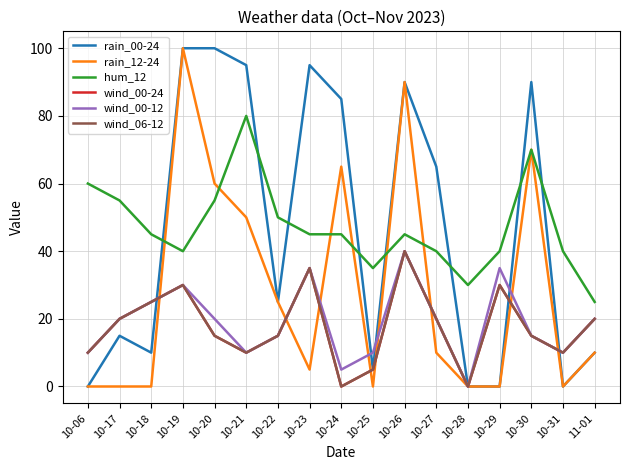

Is this an area chart (filled region under the line)?

No